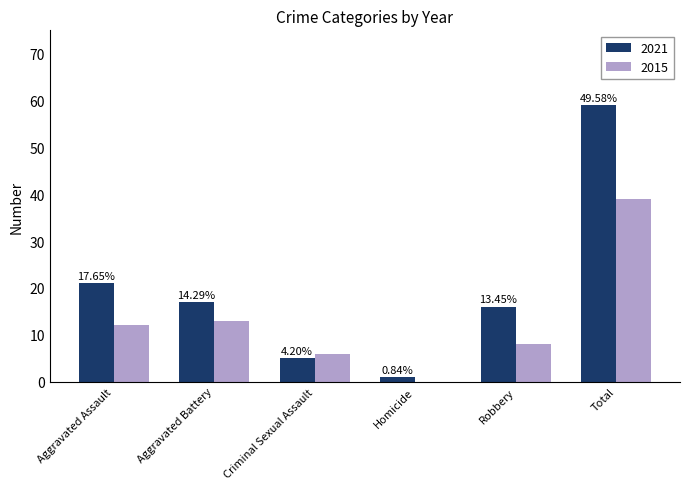

Rank the categories by 2015 value from highest to lowest.

Total, Aggravated Battery, Aggravated Assault, Robbery, Criminal Sexual Assault, Homicide